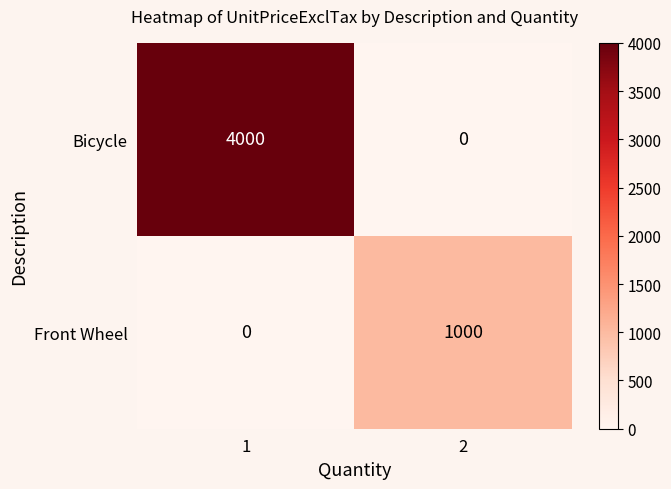

Which series has the largest range (max minus min)?

Bicycle